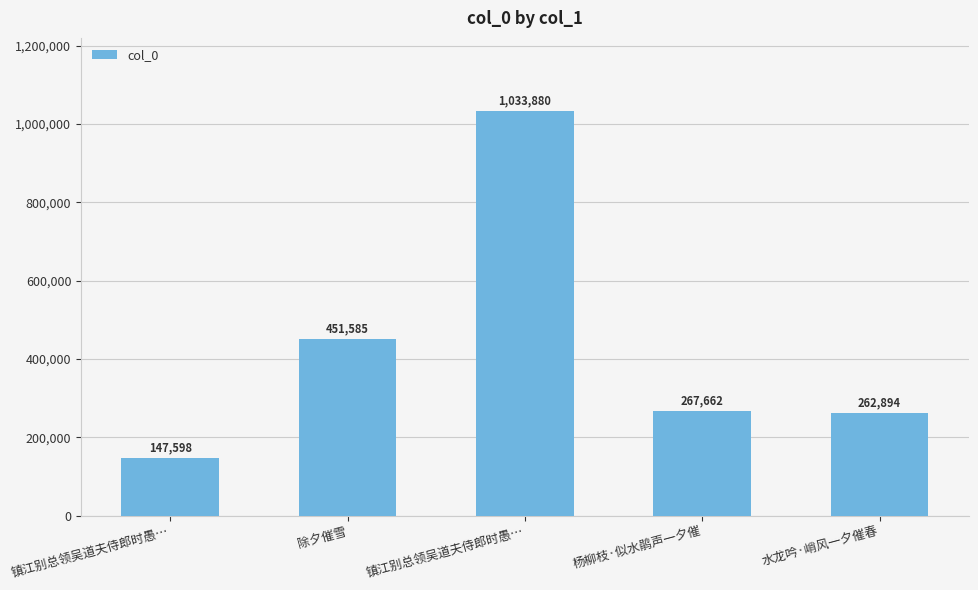

Count the number of data series in this chart.

1